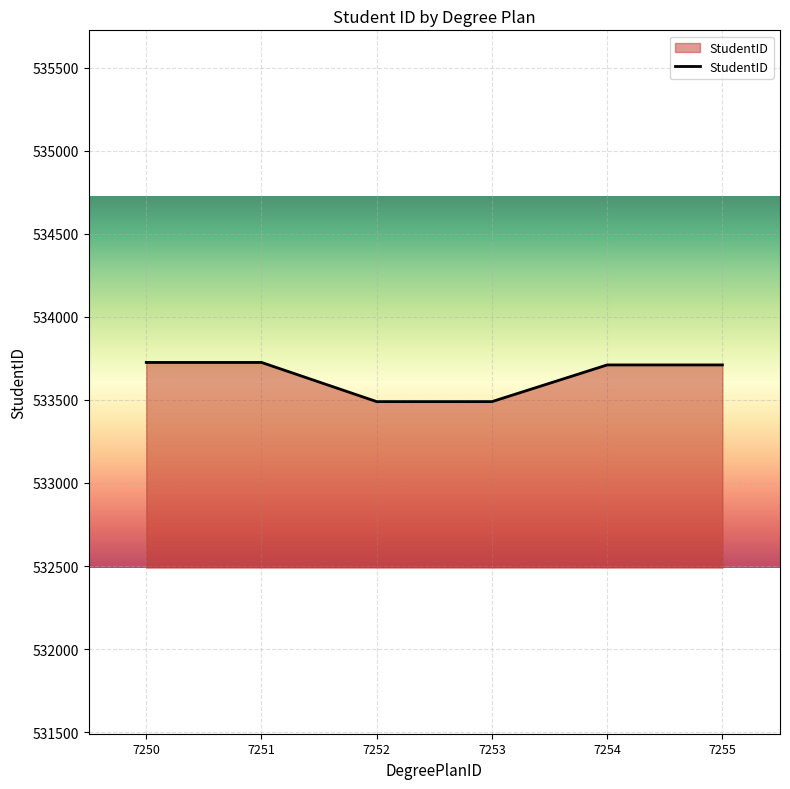

Where does the data first go above 533711?

7250